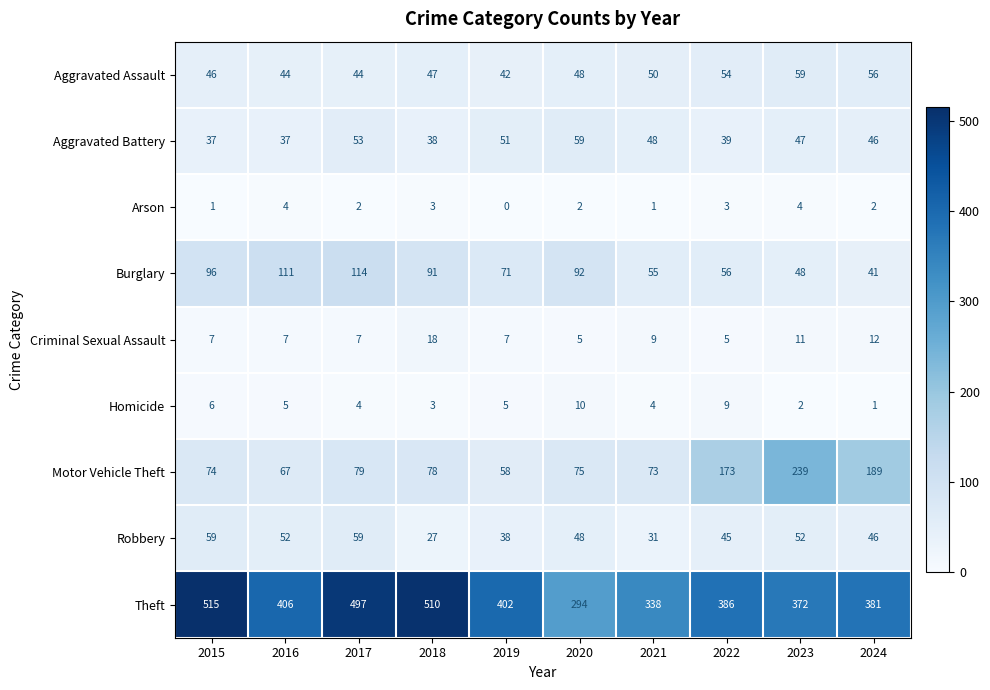

What is the greatest value displayed?

515